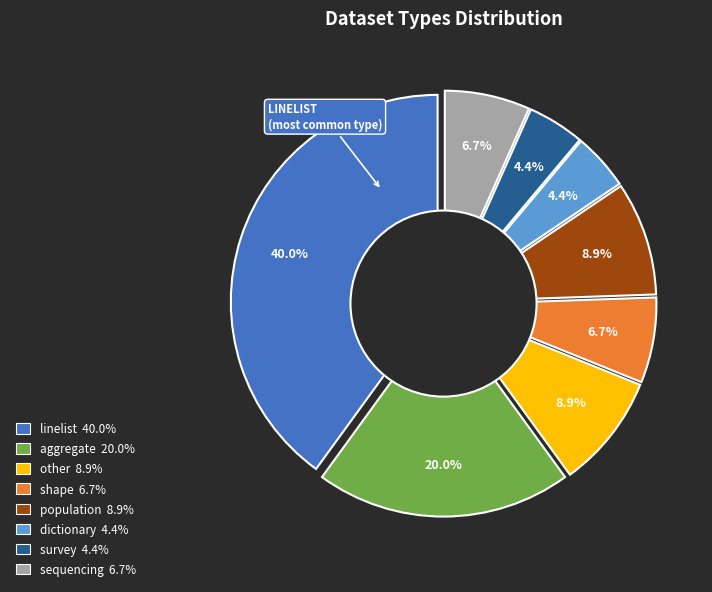

How many segments does this pie chart have?

8